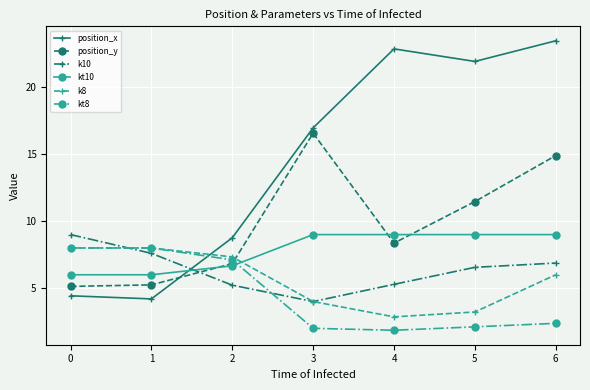

What is the minimum value shown in the chart?

1.9